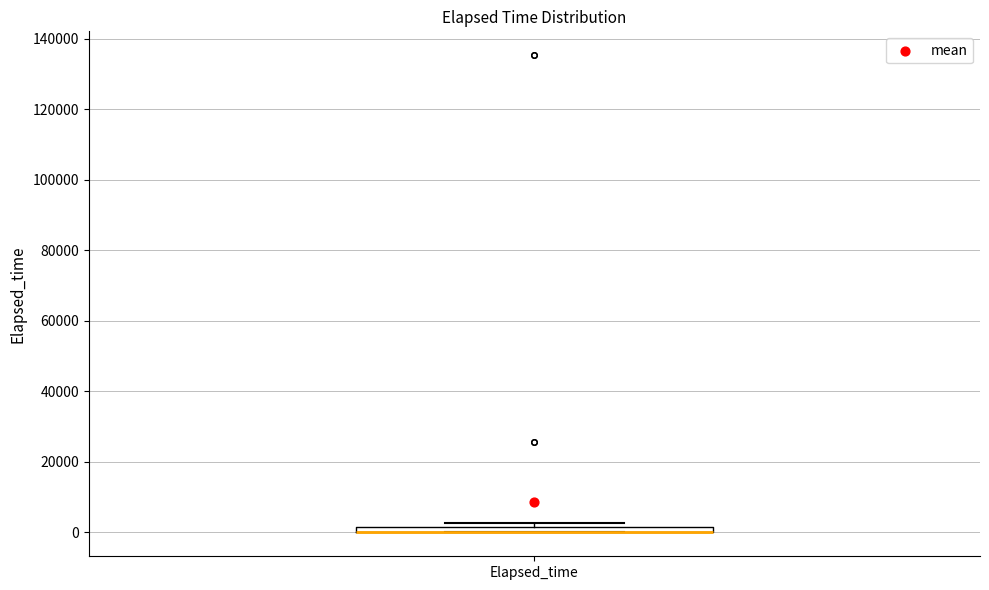

Where is the upper edge of the box for Elapsed_time on the y-axis? The values are not printed on the chart, so give them approximately, as read against the axis.

2000